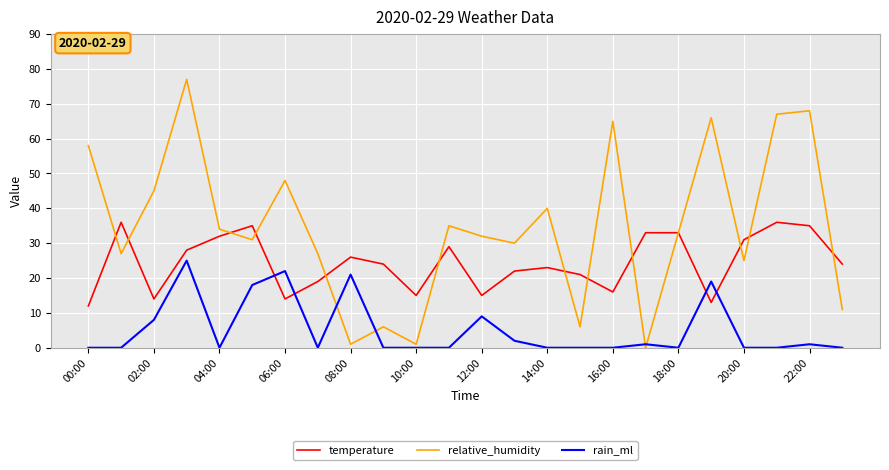

List the series in order of their overall mean, lowest first.

rain_ml, temperature, relative_humidity